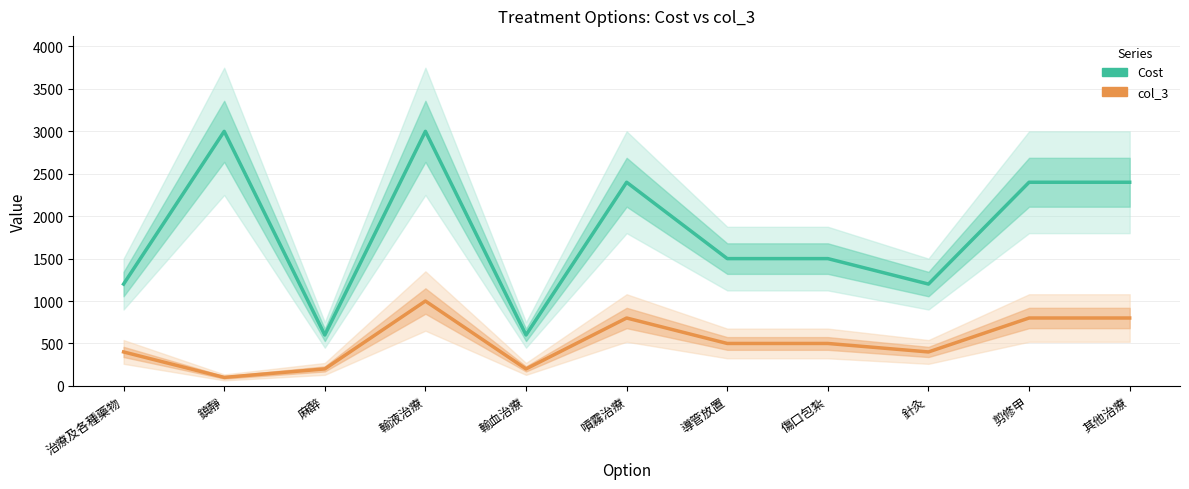

Rank the categories by col_3 value from lowest to highest.

鎮靜, 麻醉, 輸血治療, 治療及各種藥物, 針灸, 導管放置, 傷口包紮, 噴霧治療, 剪修甲, 其他治療, 輸液治療